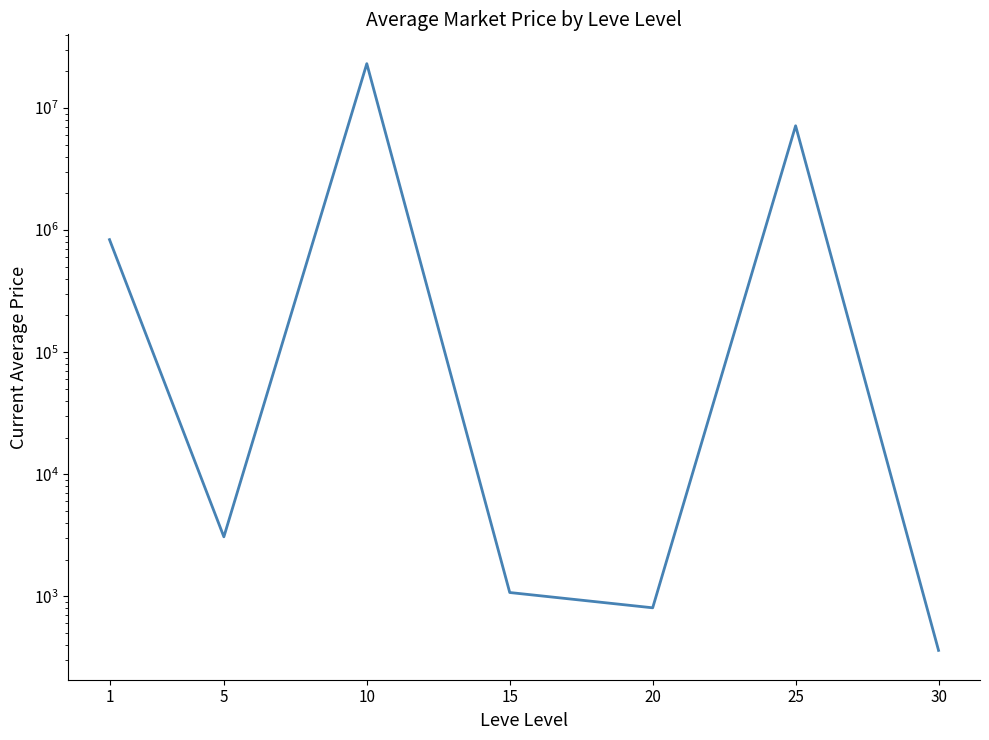

What is the change in value from 20 to 25?

+7151742.5